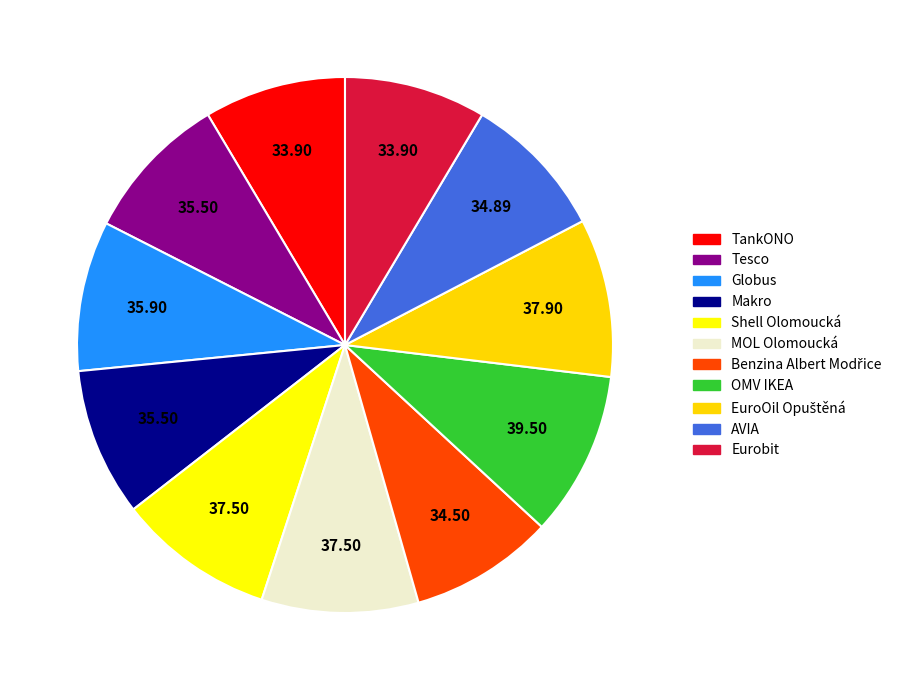

How many segments does this pie chart have?

11